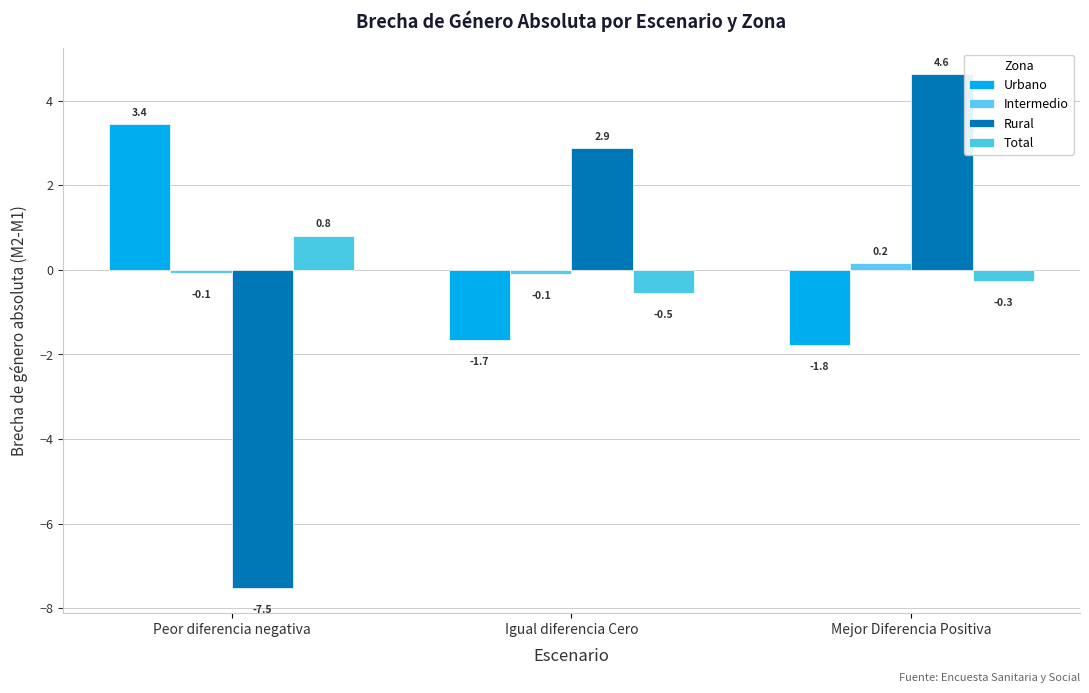

How many bars are there in each group?

4